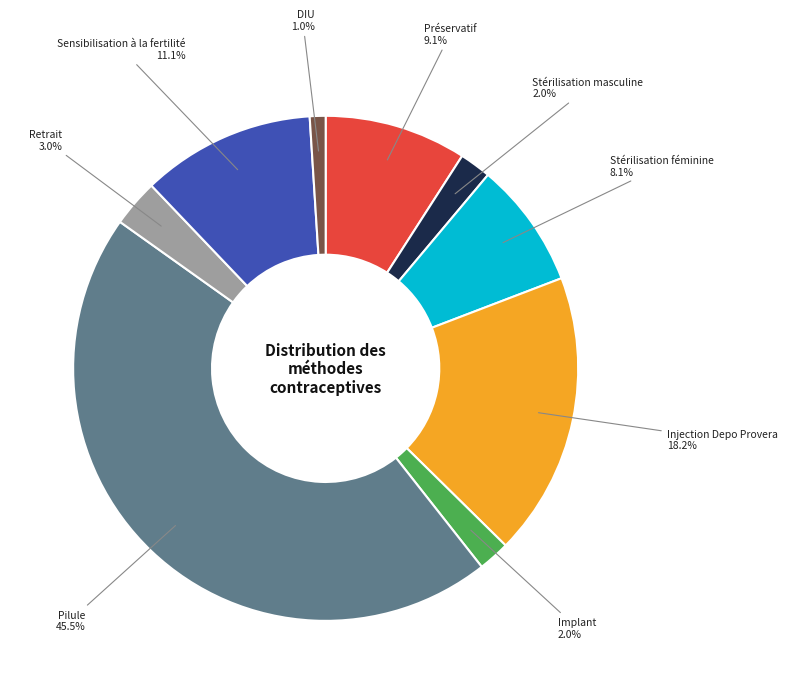

Is there any slice that represents more than half of the pie?

No